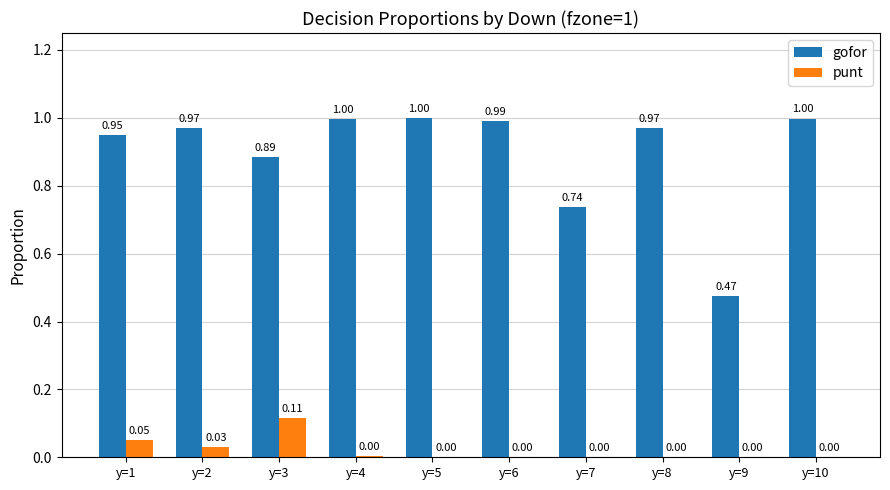

What is the sum of the gofor values at y=4 and y=7?

1.7